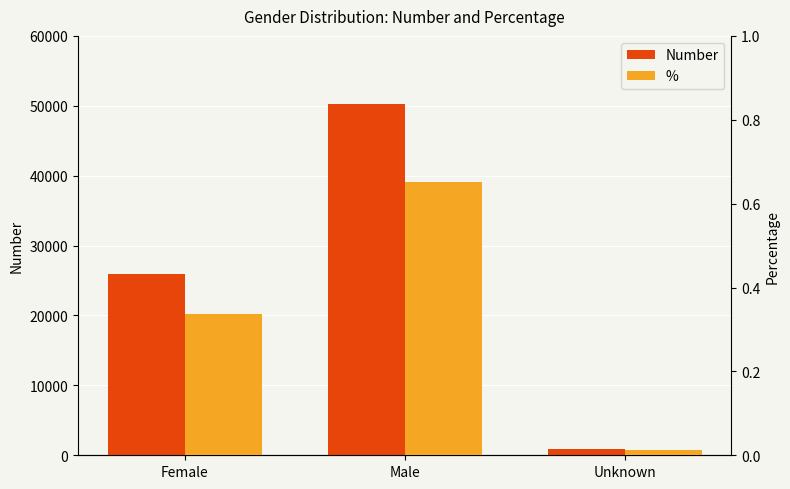

The value of % at Male is 0.7. True or false?

True